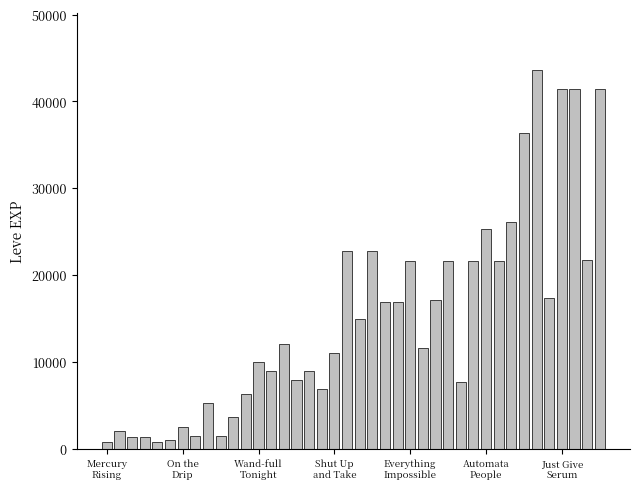

How many bars are there in total?

40